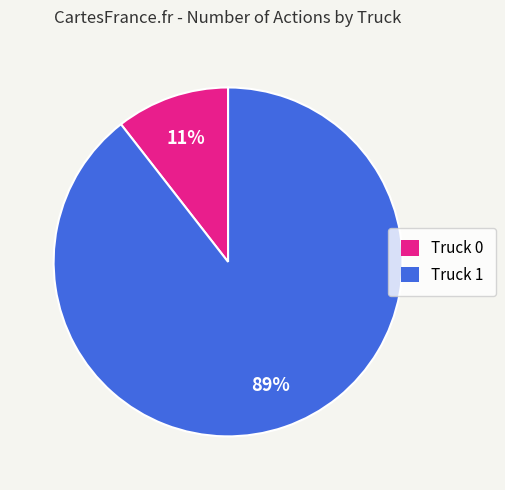

What percentage is the Truck 1 slice, to the nearest percent?

89%